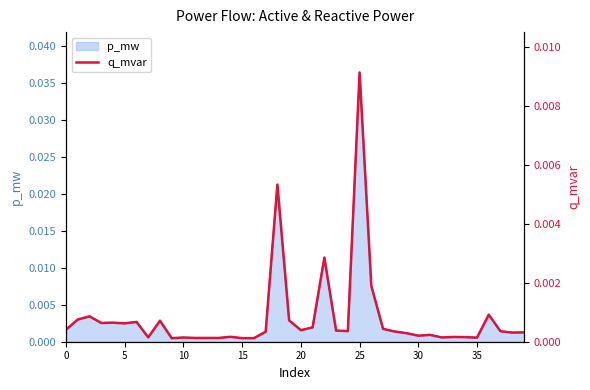

At which label does p_mw reach its peak?

25